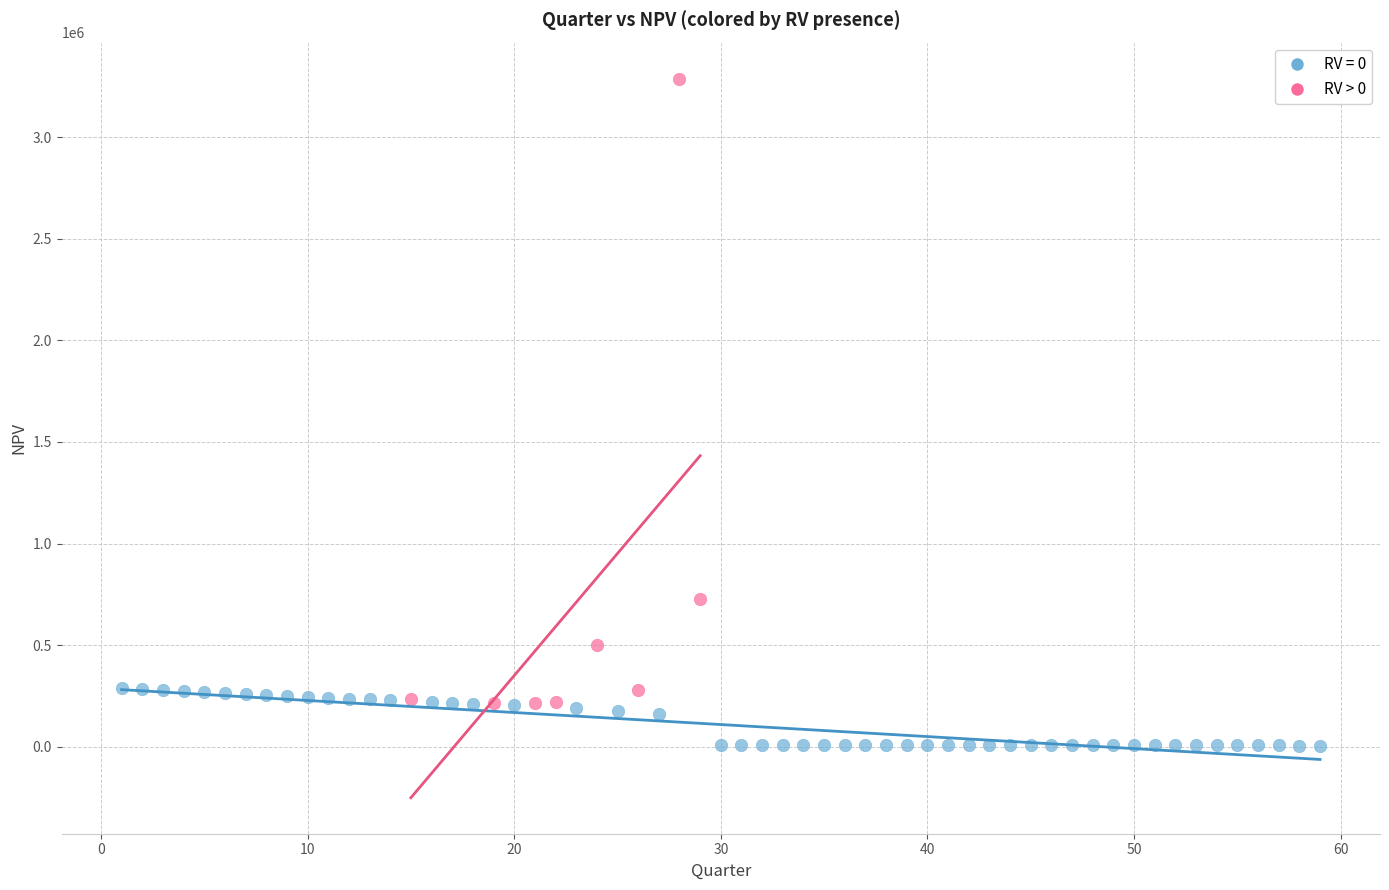

Which series reaches the maximum Y coordinate?

RV > 0